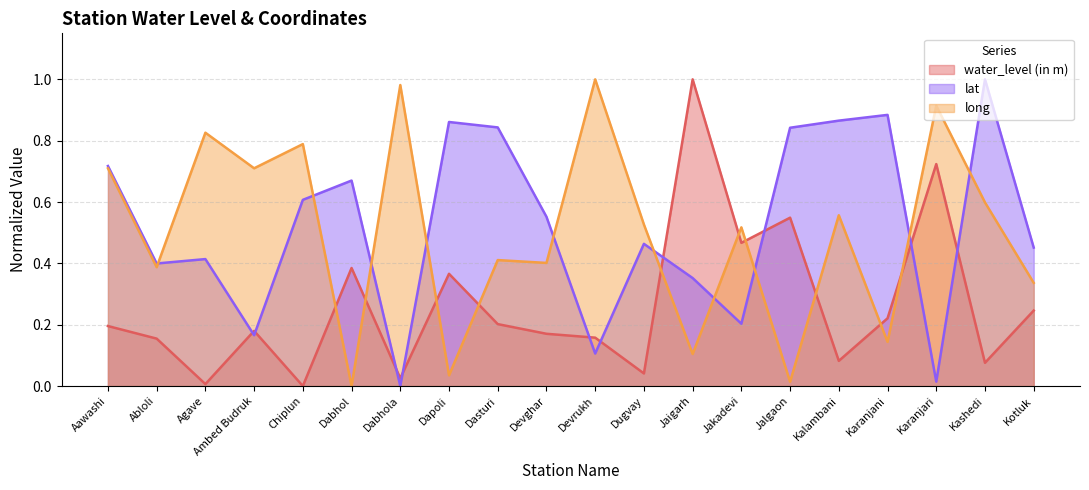

What is the maximum value for lat?

1.0